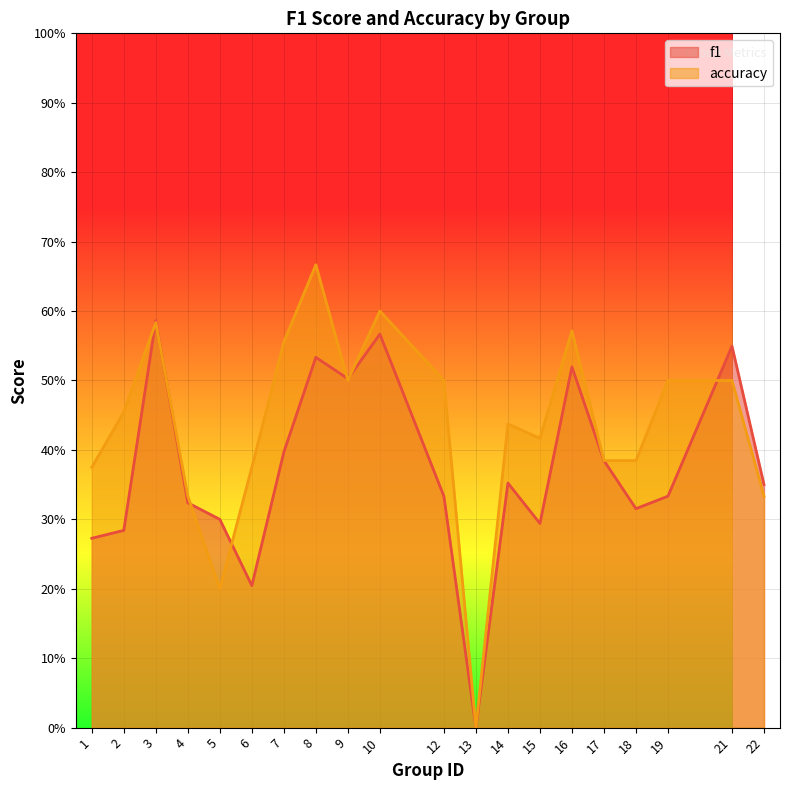

What is the approximate value of accuracy at 8?

0.7